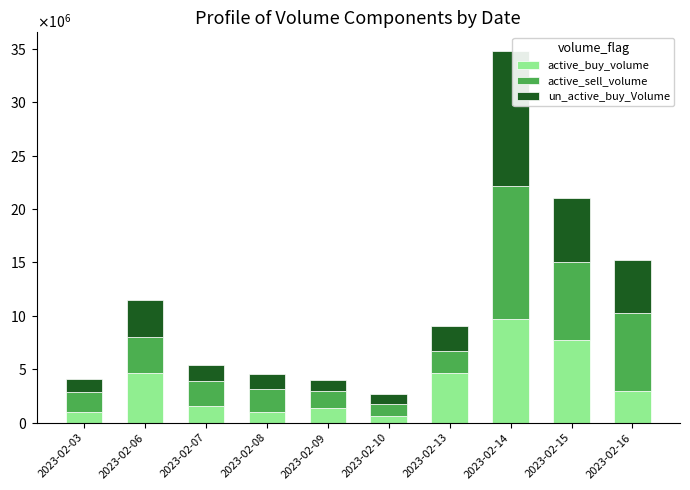

Are the bars grouped side by side (vs. stacked)?

No